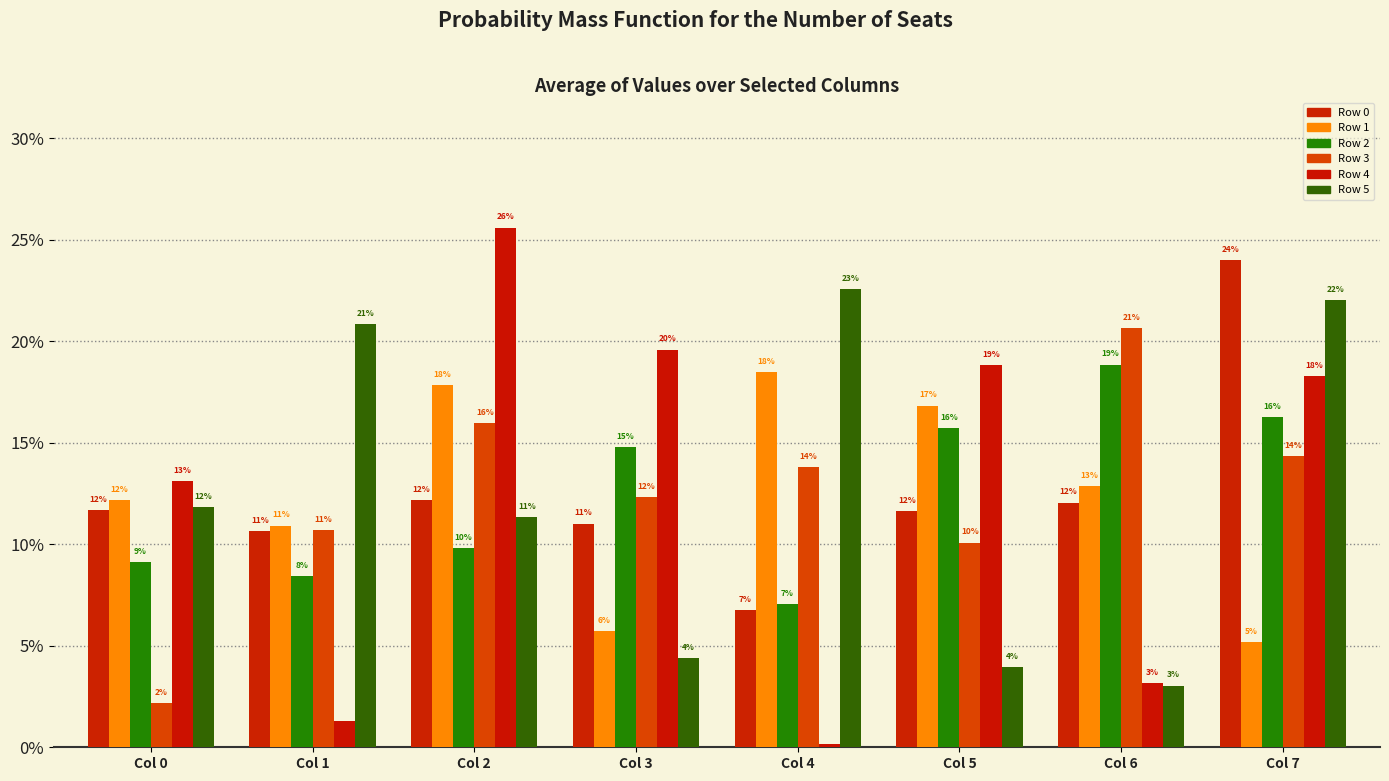

Is it true that Row 0 equals 6.7 at Col 4?

True